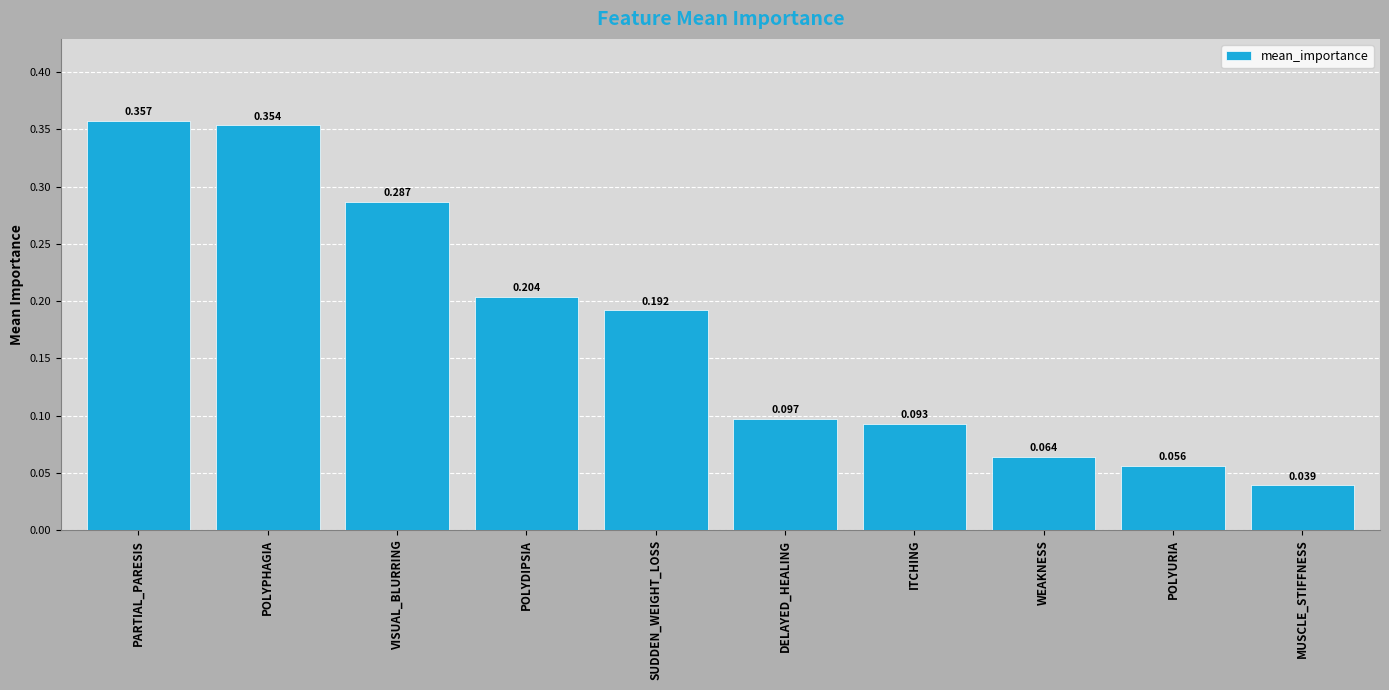

Rank the categories by value from highest to lowest.

PARTIAL_PARESIS, POLYPHAGIA, VISUAL_BLURRING, POLYDIPSIA, SUDDEN_WEIGHT_LOSS, DELAYED_HEALING, ITCHING, WEAKNESS, POLYURIA, MUSCLE_STIFFNESS